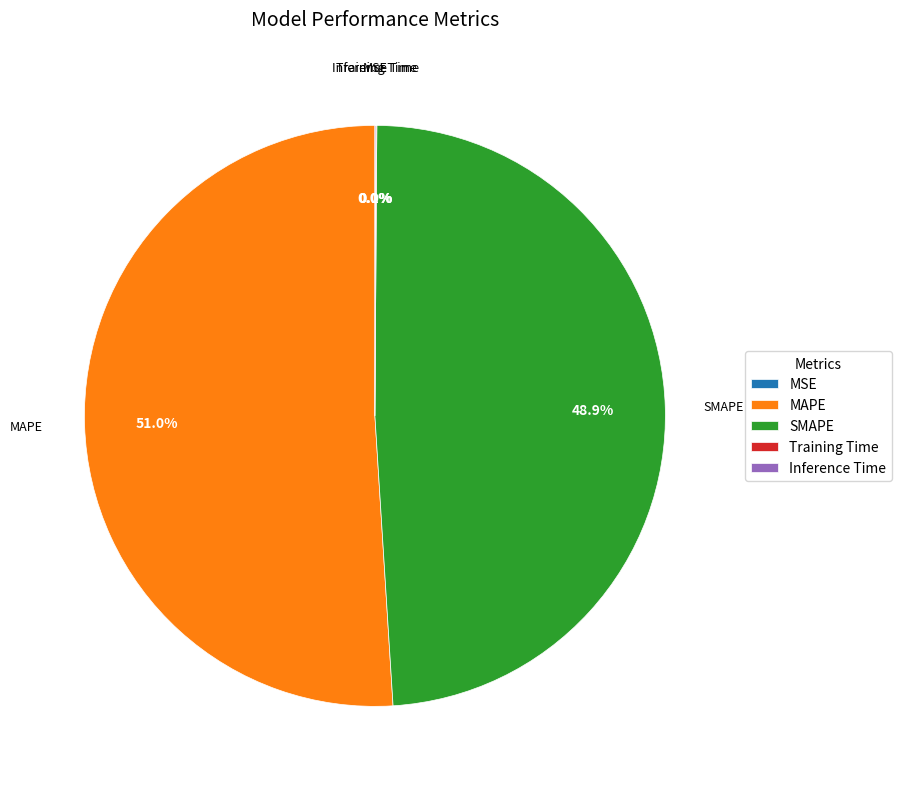

Is the sum of MAPE and SMAPE greater than half?

Yes